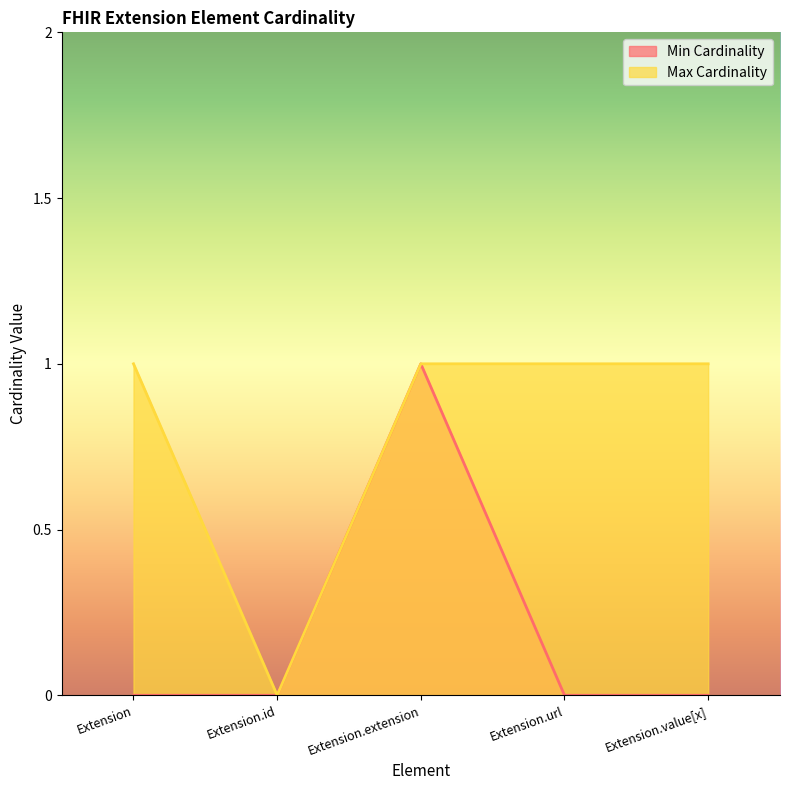

What are all the series names shown in the legend?

Min Cardinality, Max Cardinality